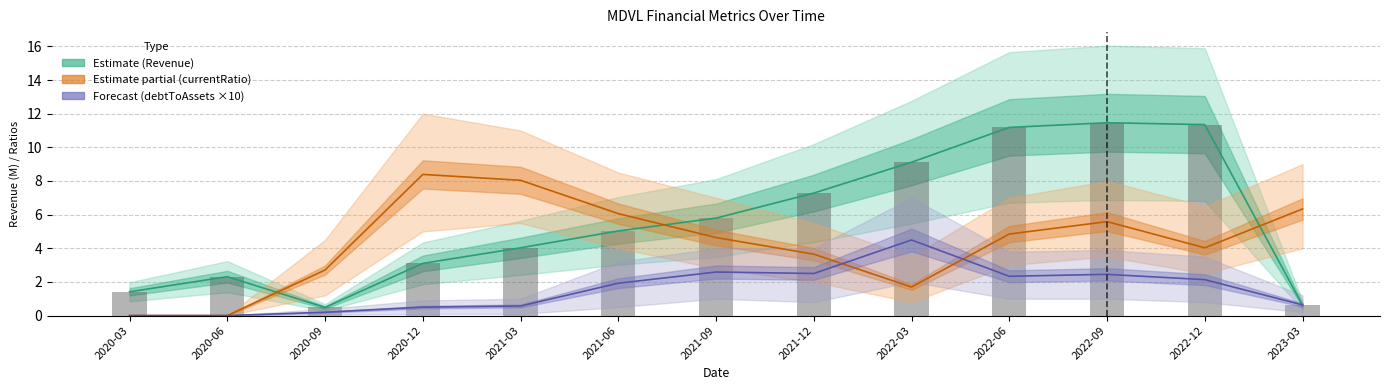

Rank the series by their maximum value, from lowest to highest.

debtToAssets ×10, currentRatio, Revenue (M), Revenue bars